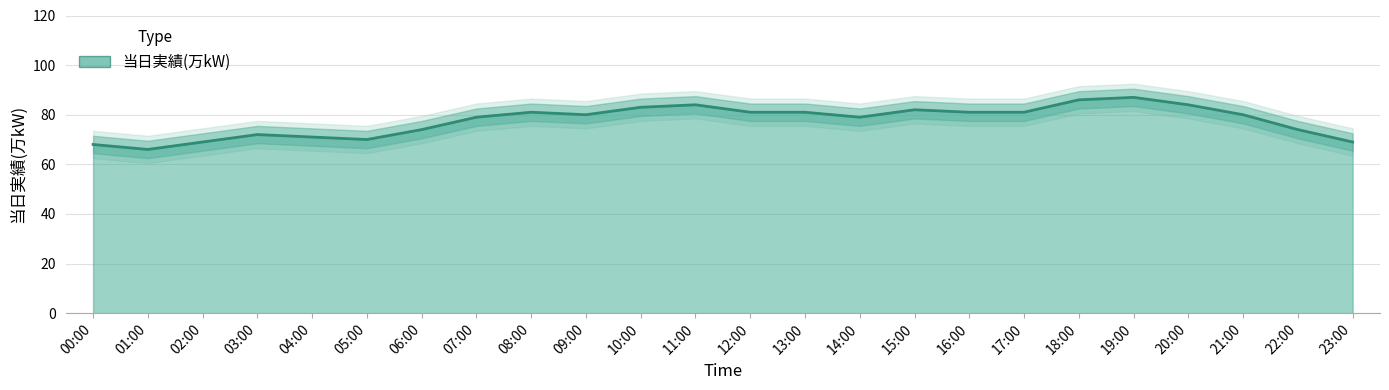

Rank the categories by value from highest to lowest.

19:00, 18:00, 11:00, 20:00, 10:00, 15:00, 08:00, 12:00, 13:00, 16:00, 17:00, 09:00, 21:00, 07:00, 14:00, 06:00, 22:00, 03:00, 04:00, 05:00, 02:00, 23:00, 00:00, 01:00